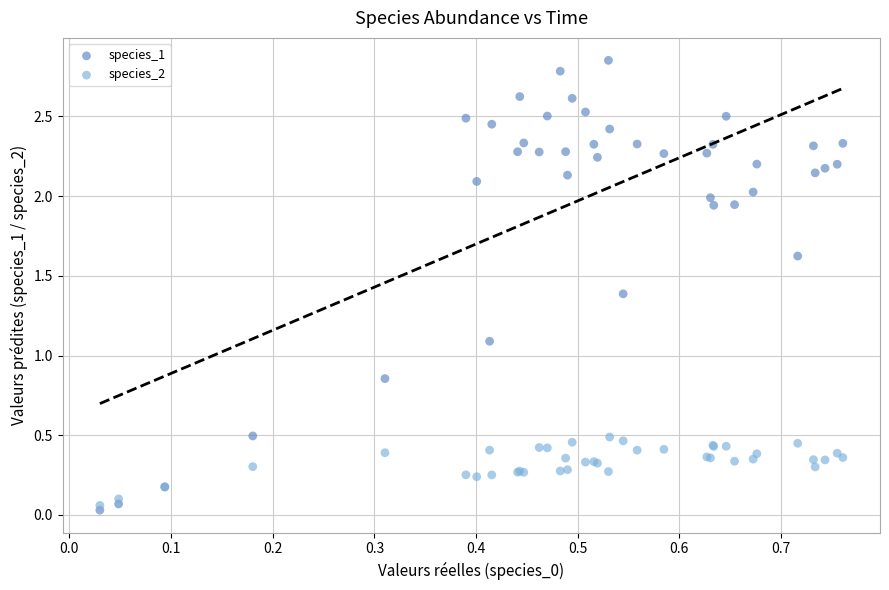

Across all series, what Y value is closest to 1?

1.1